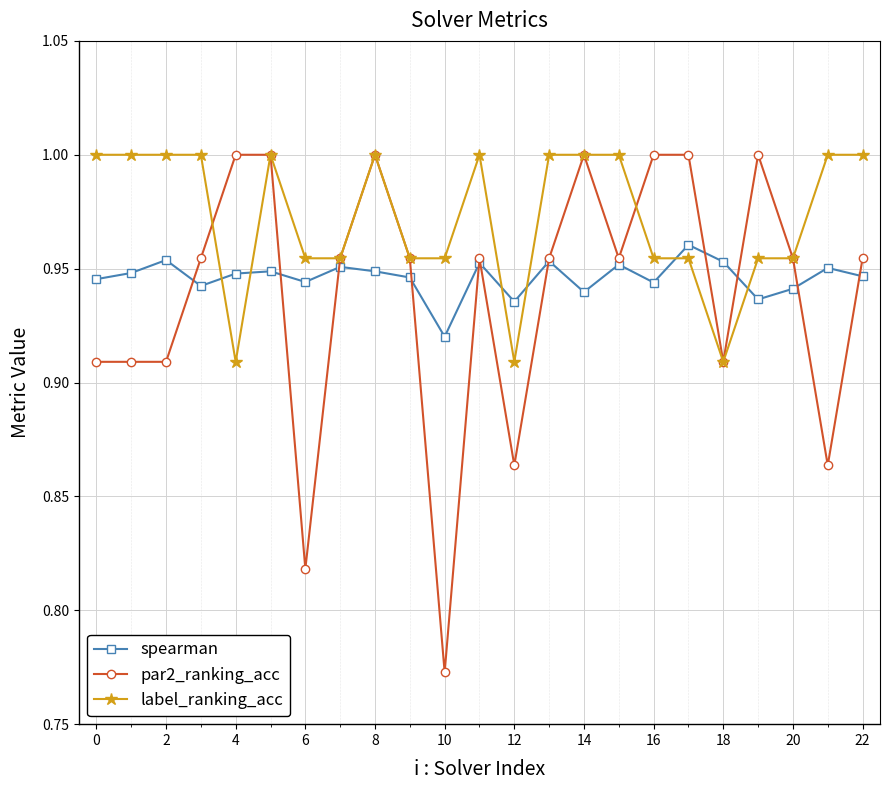

At how many categories does at least one series exceed 0?

23